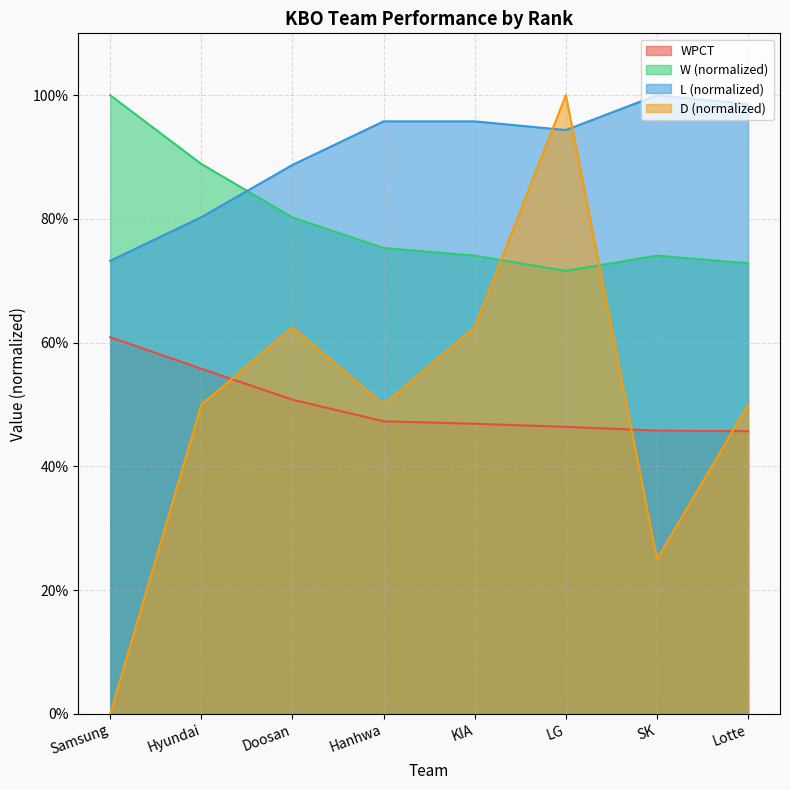

True or false: D and L intersect in this chart.

True